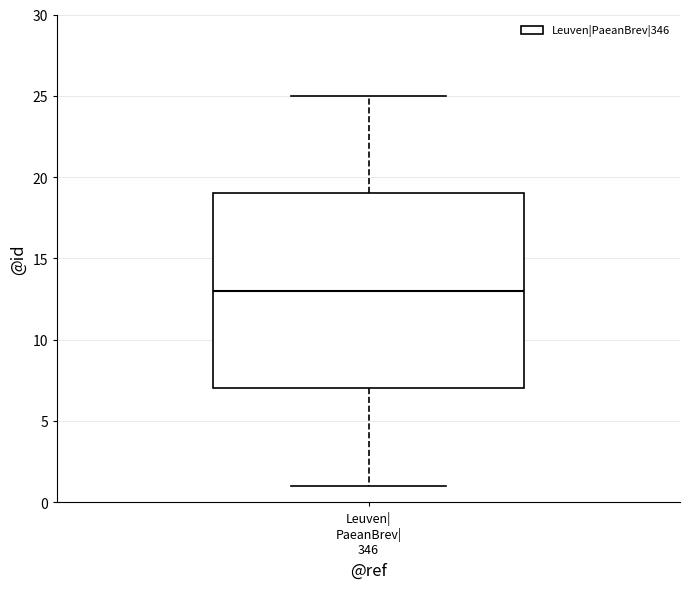

Where does the median line of the box for Leuven| PaeanBrev| 346 sit on the y-axis? The values are not printed on the chart, so give them approximately, as read against the axis.

13